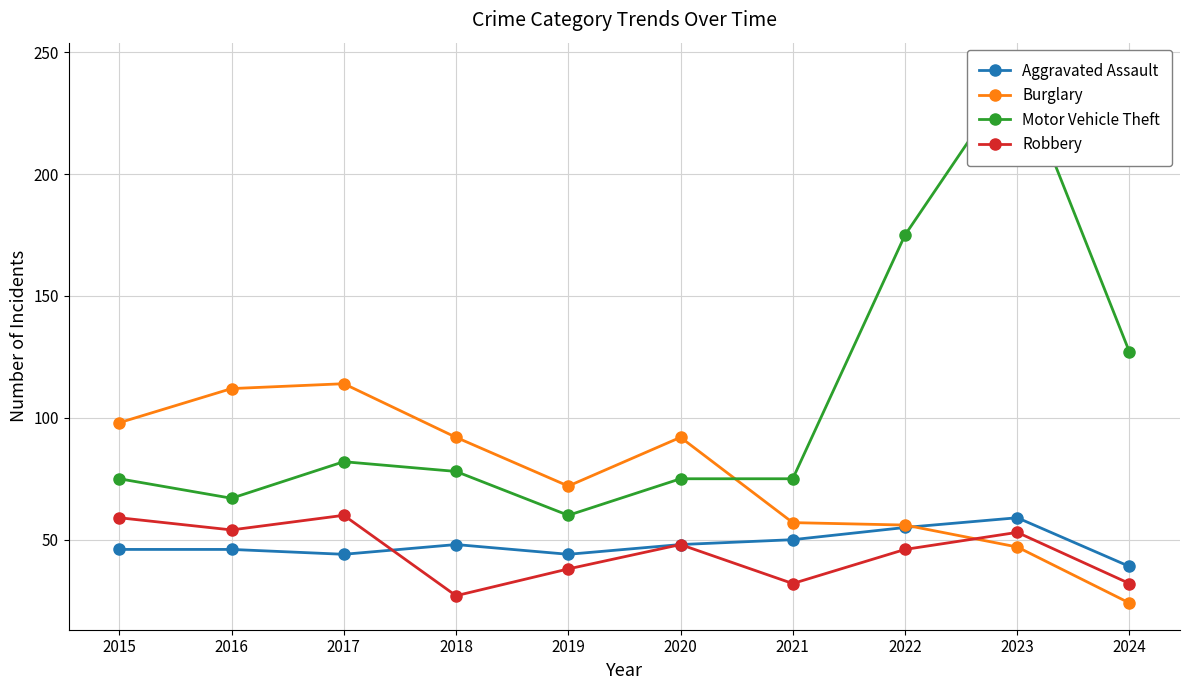

The Burglary series shows 28 at 2023. True or false?

False